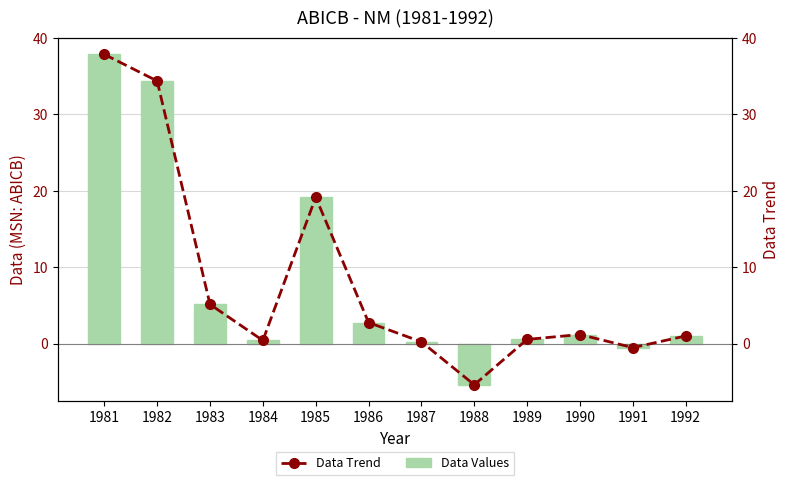

At 1986, list the series in order from smallest to largest.

Data Values, Data Trend